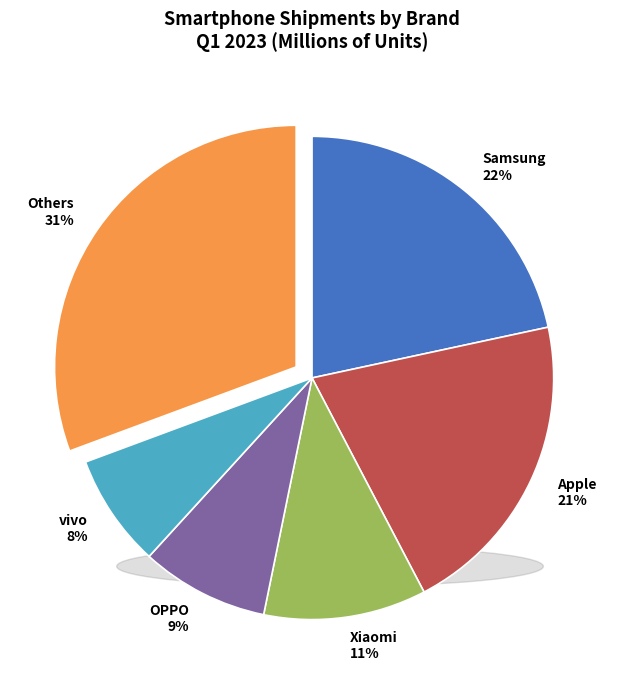

Do Samsung and Apple together represent more than half of the pie?

No